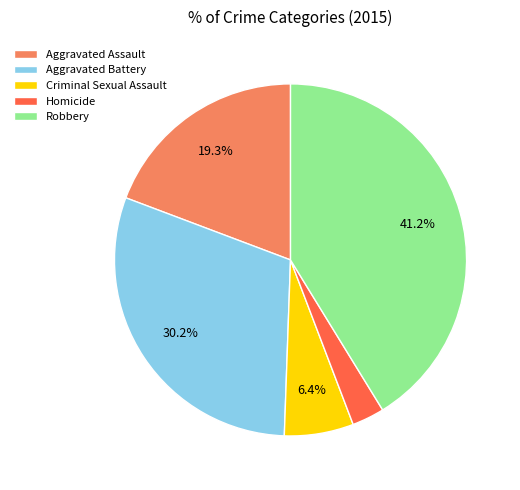

What is the largest slice in the pie chart?

Robbery